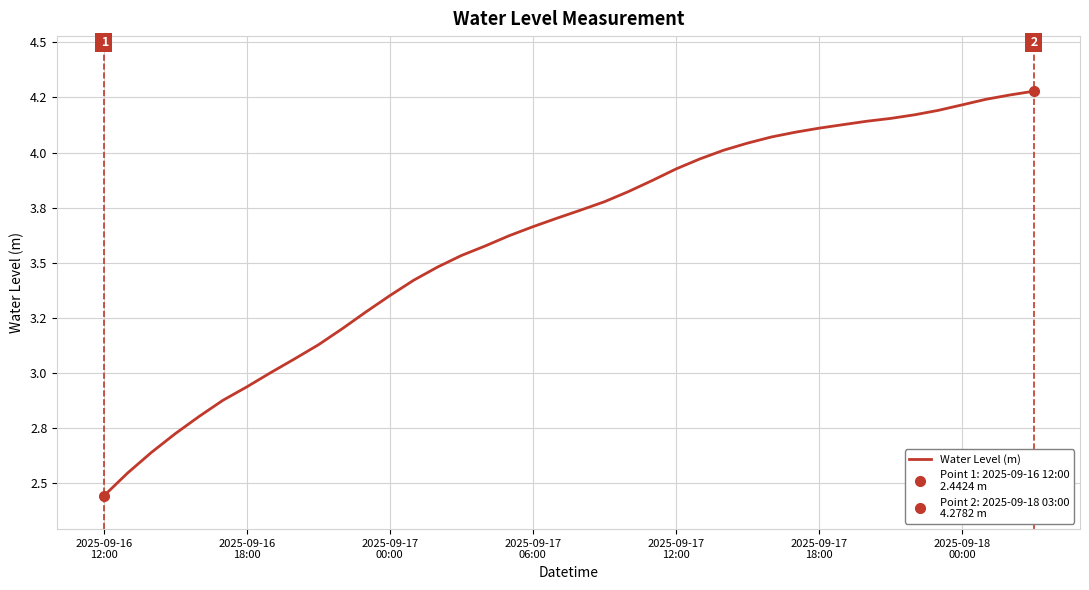

At which category does the chart reach its minimum across all series?

2025-09-16
12:00